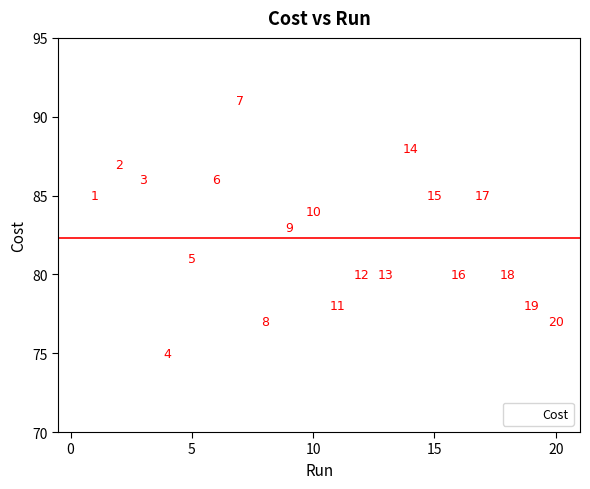

What Y value in the scatter plot is closest to 83?

83.0